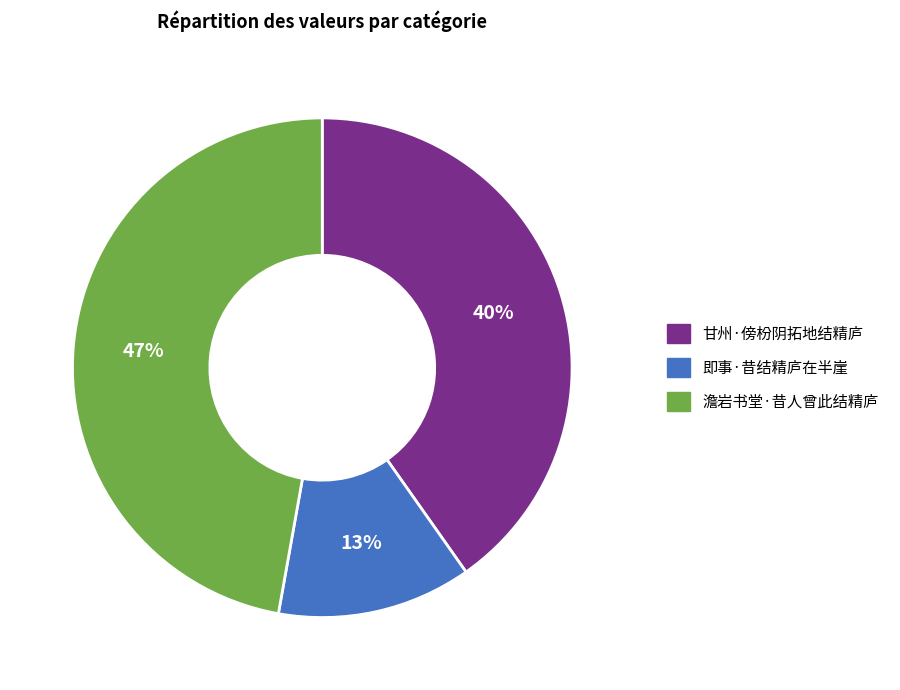

Approximately how many times larger is the value at 甘州·傍枌阴拓地结精庐 compared to 澹岩书堂·昔人曾此结精庐?

0.9